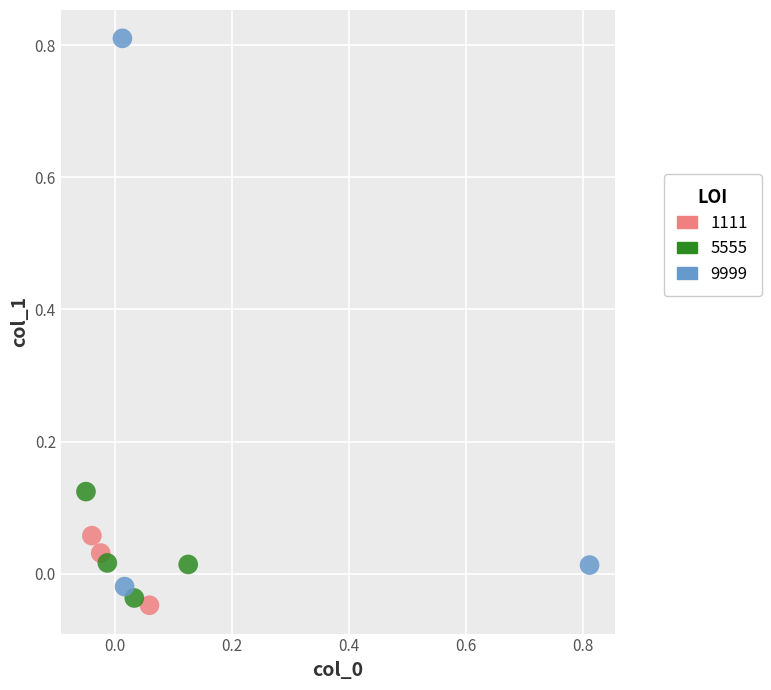

Which series has the largest Y range (max minus min)?

9999